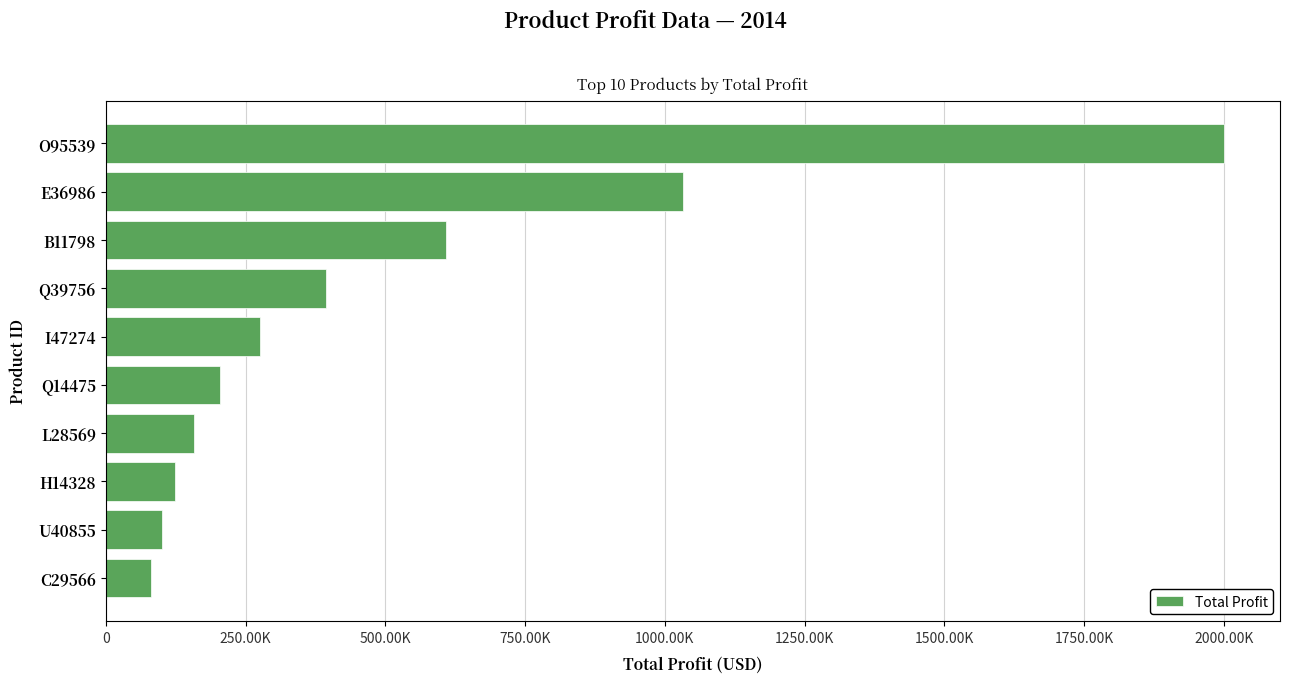

Are the bars horizontal?

Yes